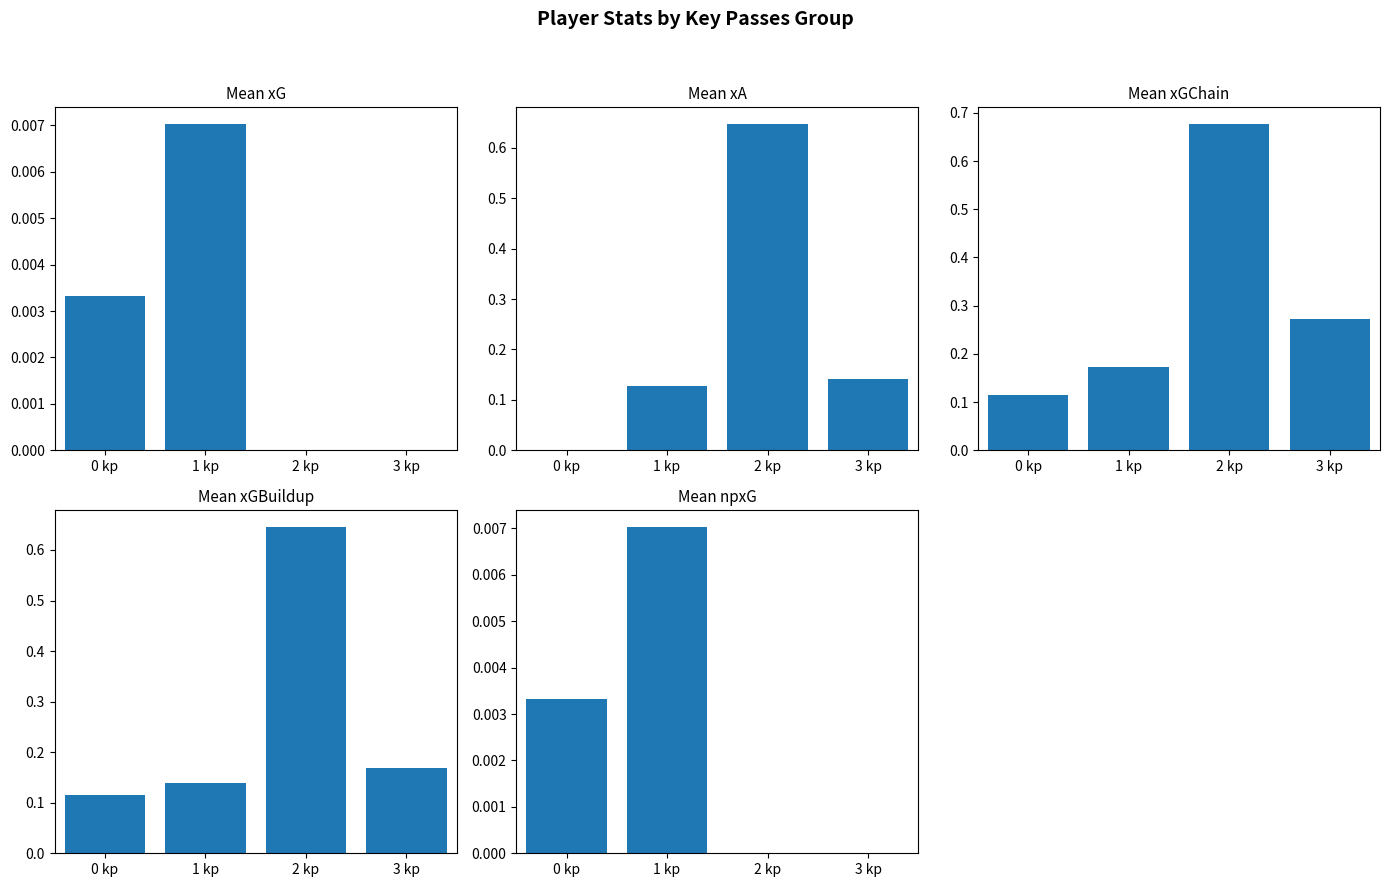

Reading left to right, extract all data points from this chart.

xG: 0.0	0.0	0.0	0.0
xA: 0.0	0.1	0.6	0.1
xGChain: 0.1	0.2	0.7	0.3
xGBuildup: 0.1	0.1	0.6	0.2
npxG: 0.0	0.0	0.0	0.0